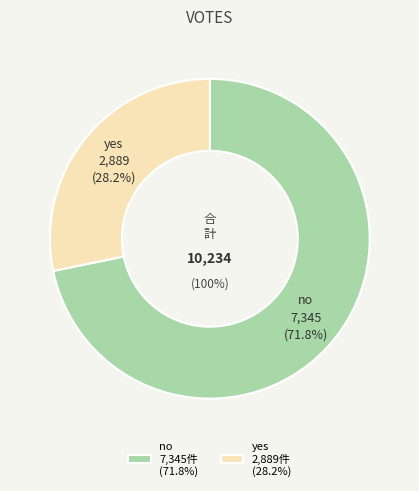

How many segments does this pie chart have?

2